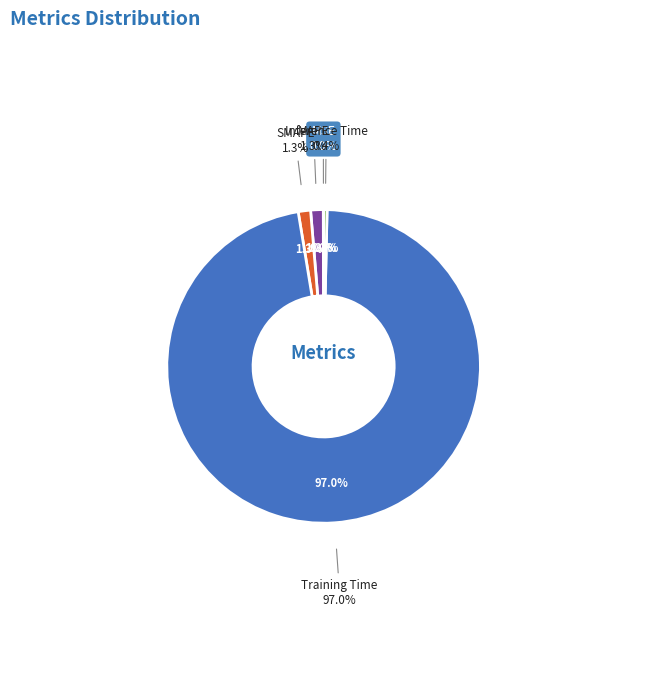

To the nearest percent, what is the difference between the SMAPE and Training Time slice percentages?

96%